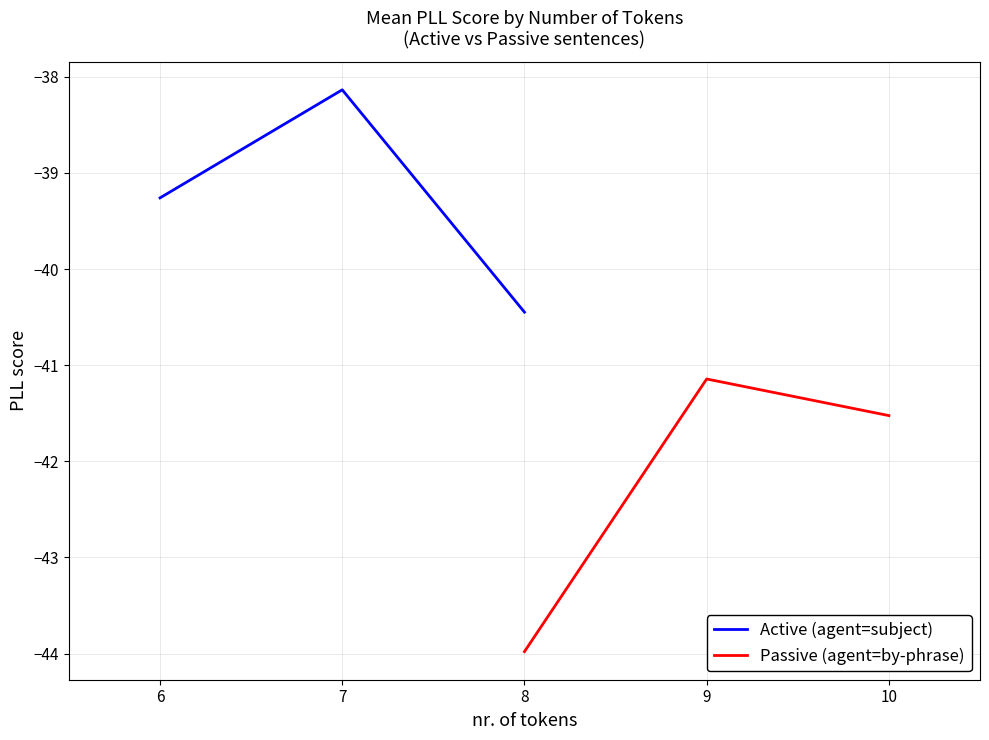

What is the sum of the Active (agent=subject) values at 7 and 6?

-77.4